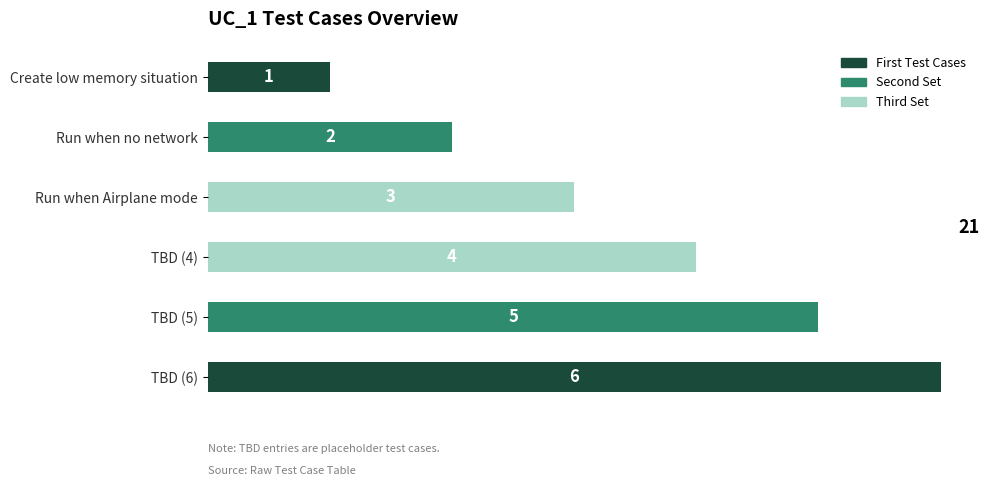

Which category has the lowest value across all series?

Create low memory situation